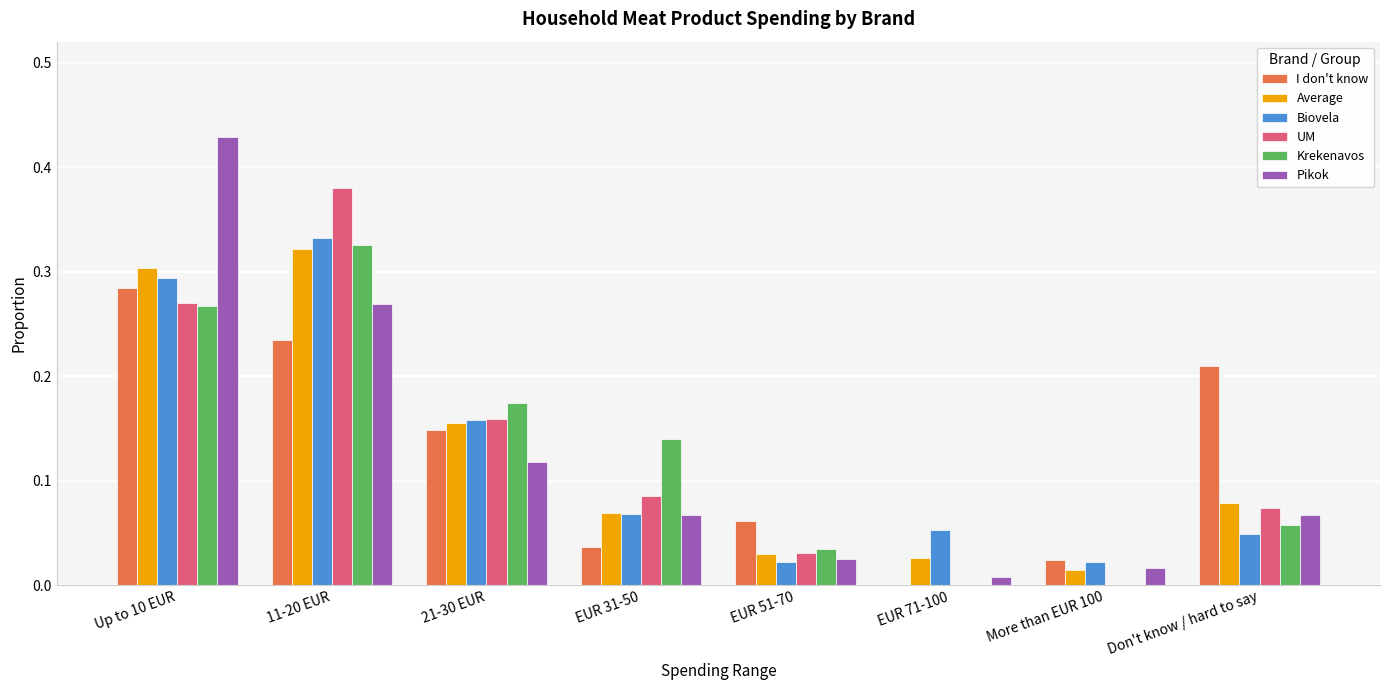

At which label is Pikok closest to 0?

EUR 71-100